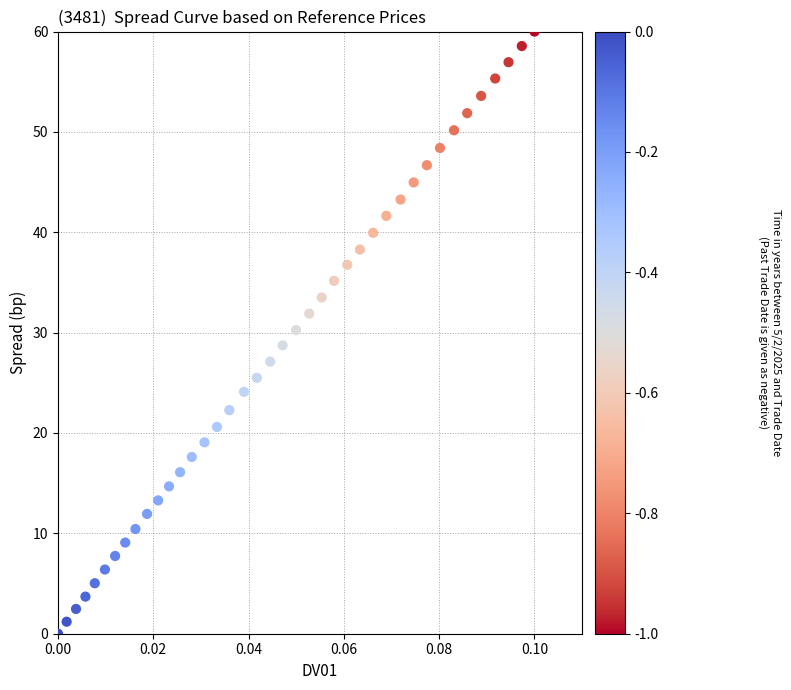

What is the range of Y values (max minus min)?

60.0